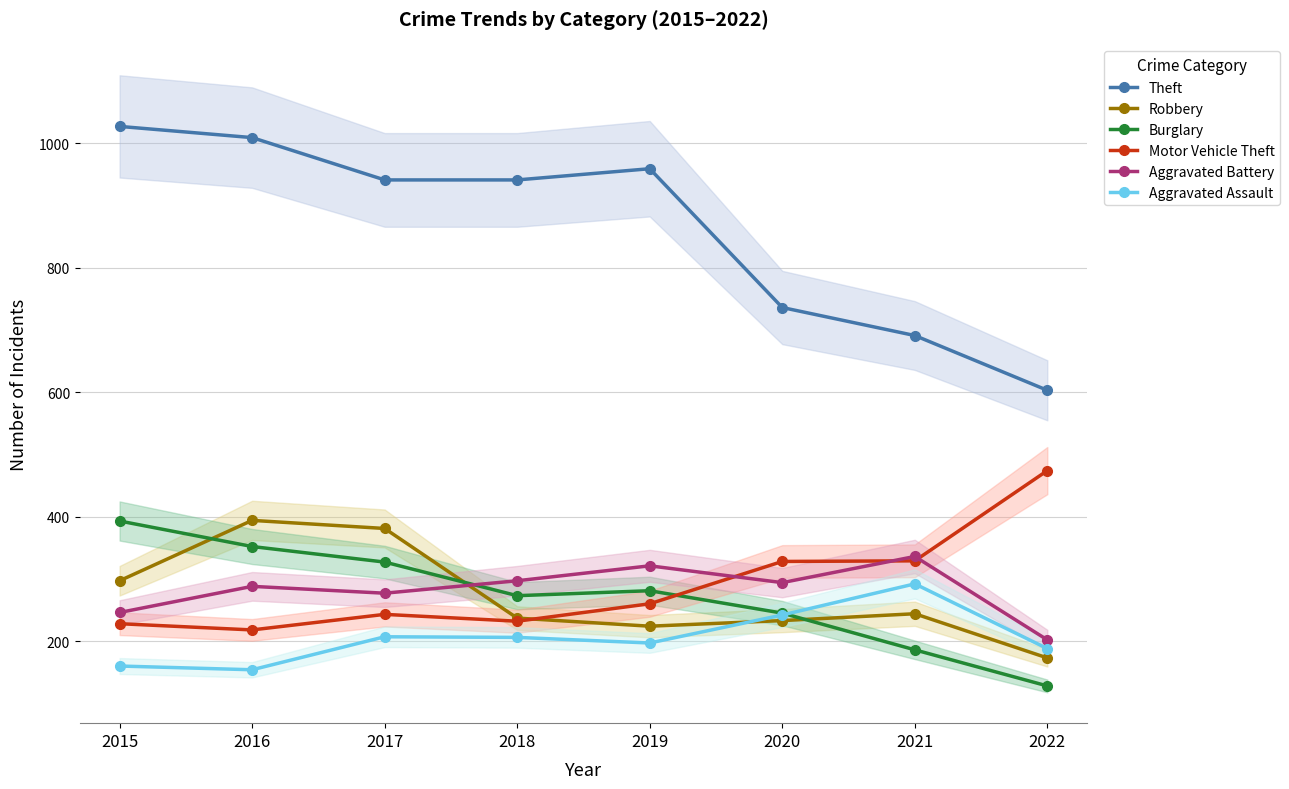

What are all the series names shown in the legend?

Theft, Robbery, Burglary, Motor Vehicle Theft, Aggravated Battery, Aggravated Assault